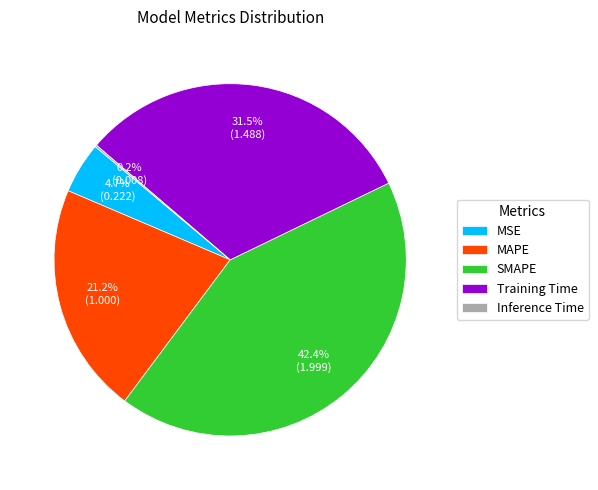

Does MAPE account for over 50% of the chart?

No